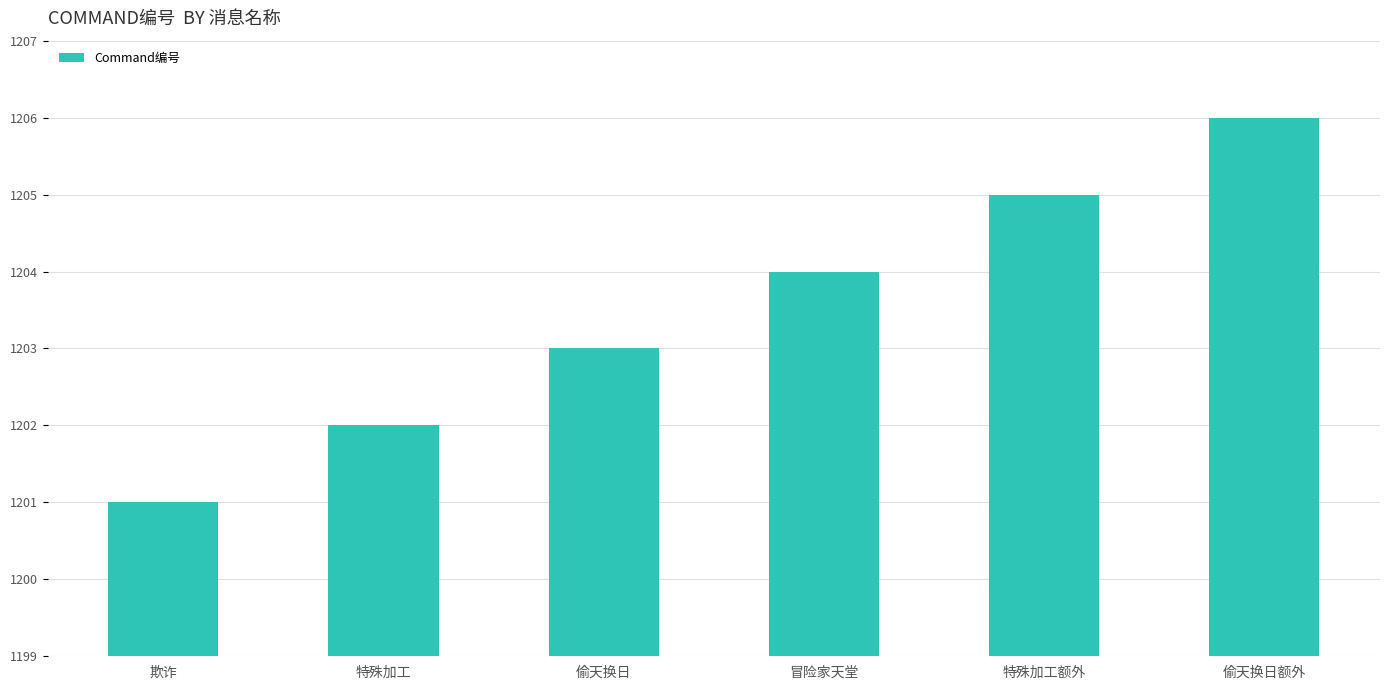

The value at 冒险家天堂 is 1204. True or false?

True